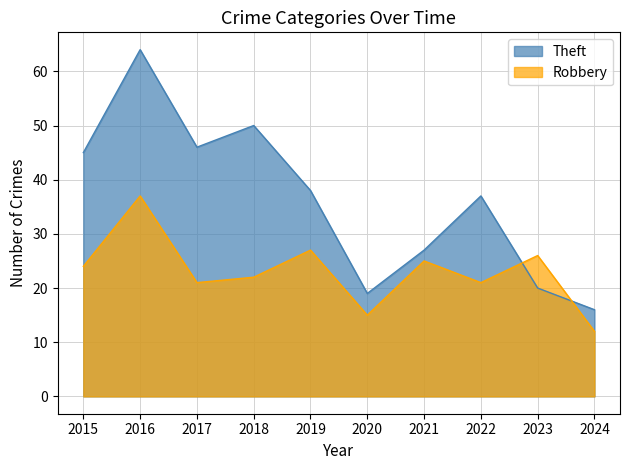

Reading left to right, what are all the values shown in this chart?

Theft: 2015=45	2016=64	2017=46	2018=50	2019=38	2020=19	2021=27	2022=37	2023=20	2024=16
Robbery: 2015=24	2016=37	2017=21	2018=22	2019=27	2020=15	2021=25	2022=21	2023=26	2024=12